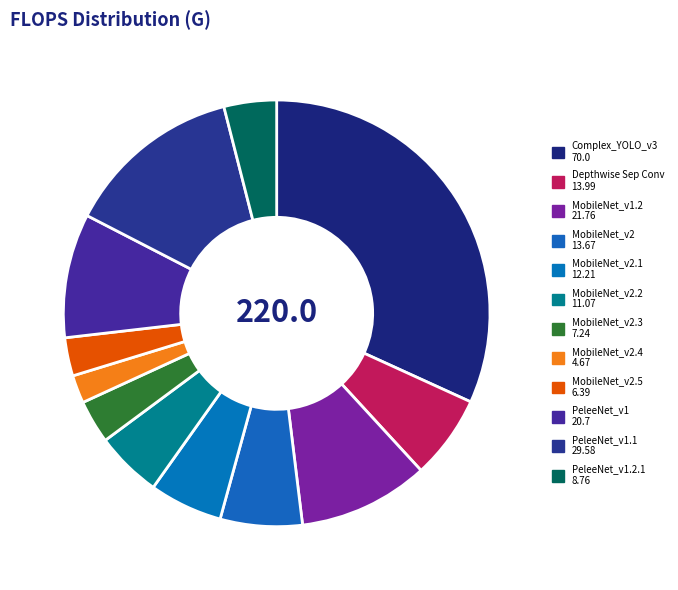

Count the number of slices in the pie.

12